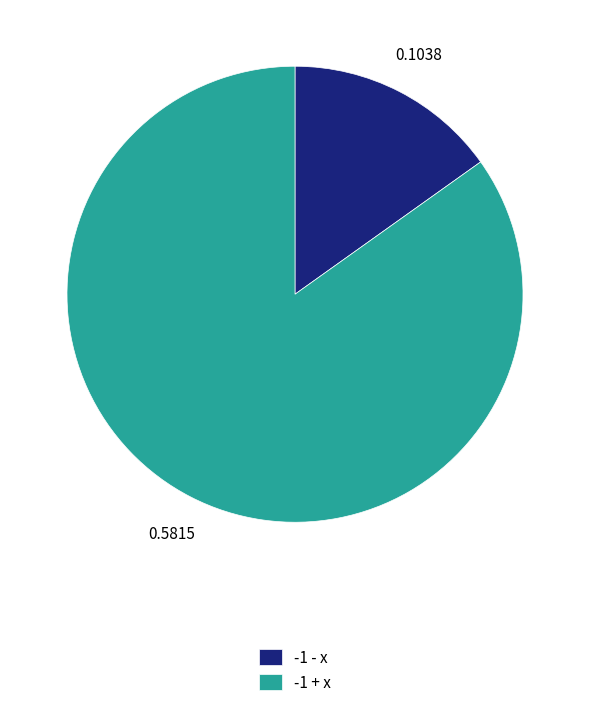

Does -1 - x account for over 50% of the chart?

No